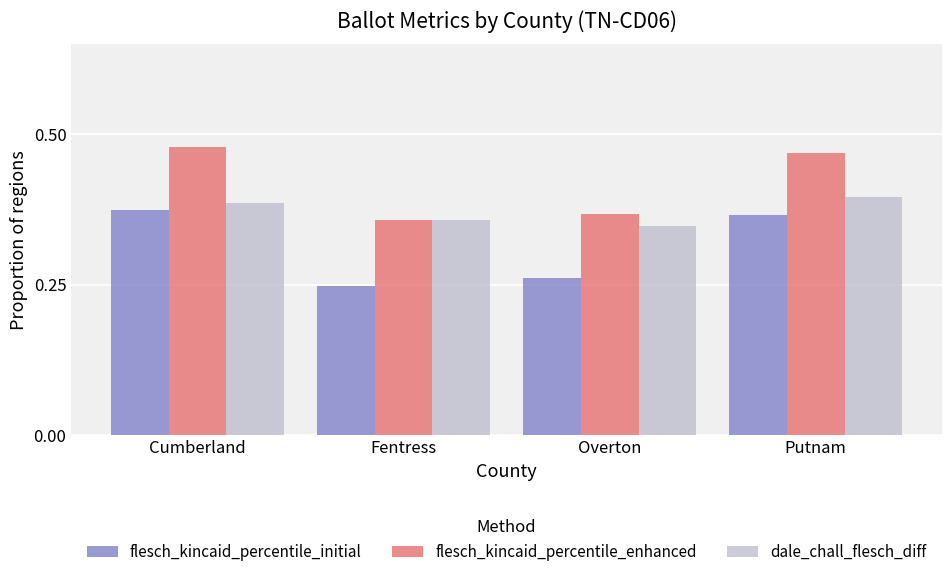

At Overton, list the series in order from smallest to largest.

flesch_kincaid_percentile_initial, dale_chall_flesch_diff, flesch_kincaid_percentile_enhanced